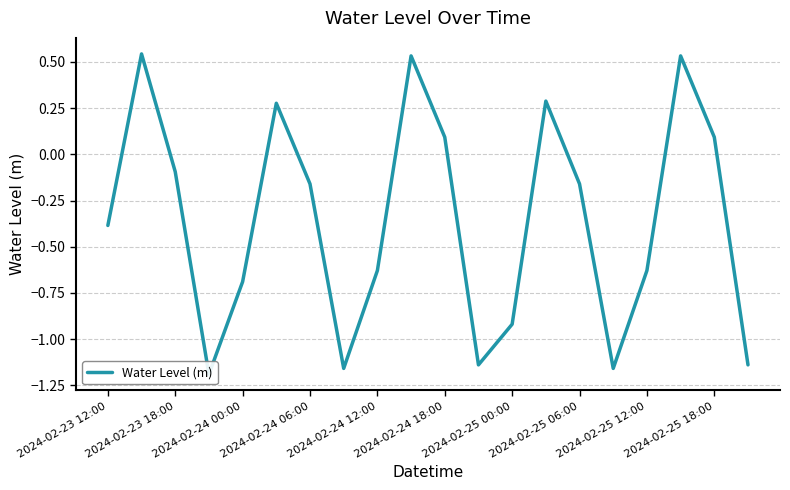

What is the difference between the values at 2024-02-25 18:00 and 2024-02-23 12:00?

0.5